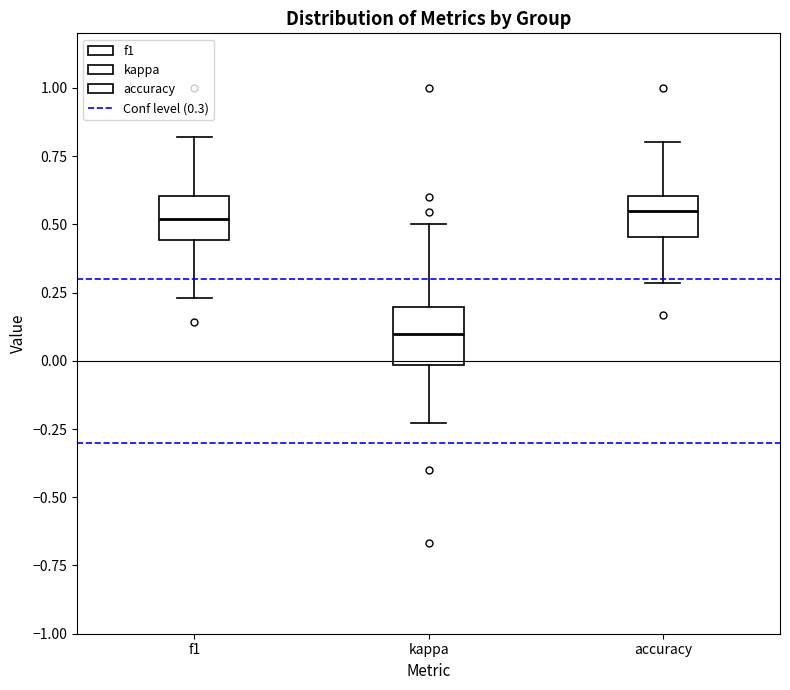

Reading left to right, transcribe this box plot: for each box, give where its median line is, the range the box spans, and where its two whiskers end, as read against the y-axis. The values are not printed on the chart, so give them approximately, as read against the axis.

f1: median 0.50, box 0.45 to 0.60, whiskers 0.25 to 0.80
kappa: median 0.10, box 0.00 to 0.20, whiskers -0.25 to 0.50
accuracy: median 0.55, box 0.45 to 0.60, whiskers 0.30 to 0.80